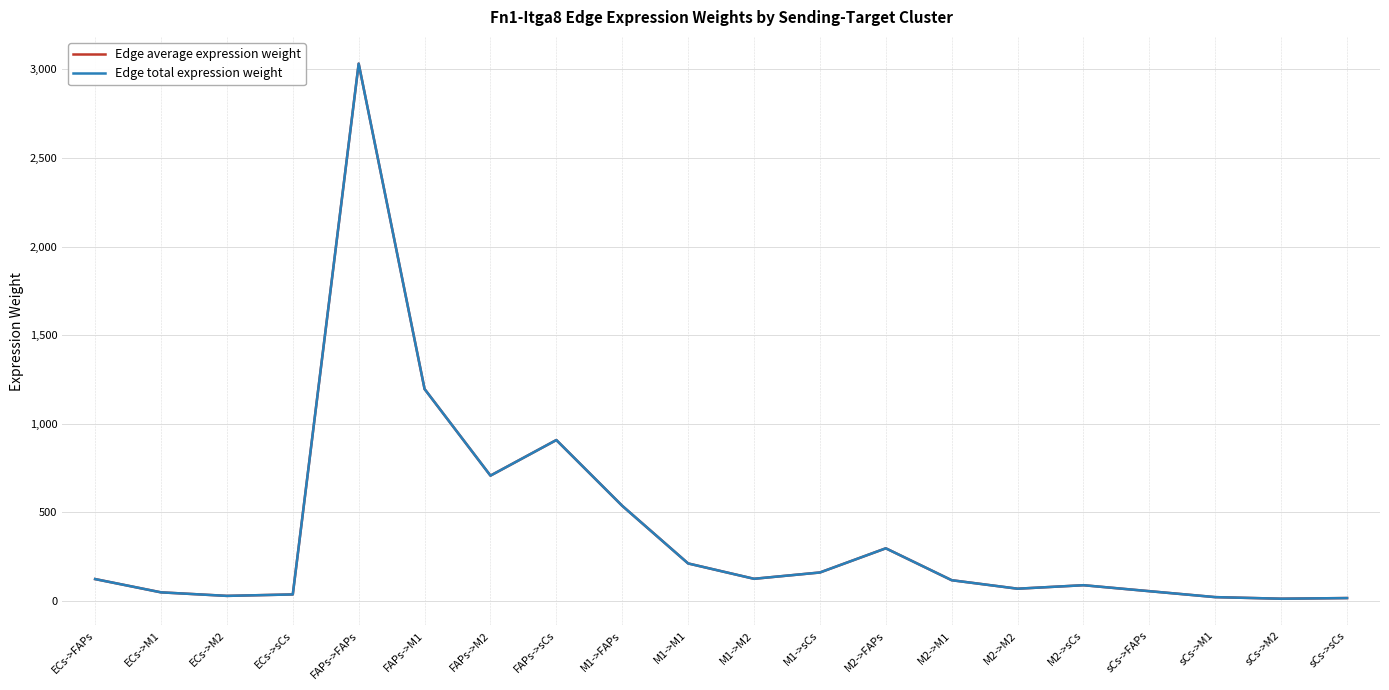

Is the value of Edge average expression weight at sCs->sCs greater than the value of Edge total expression weight at sCs->M2?

Yes